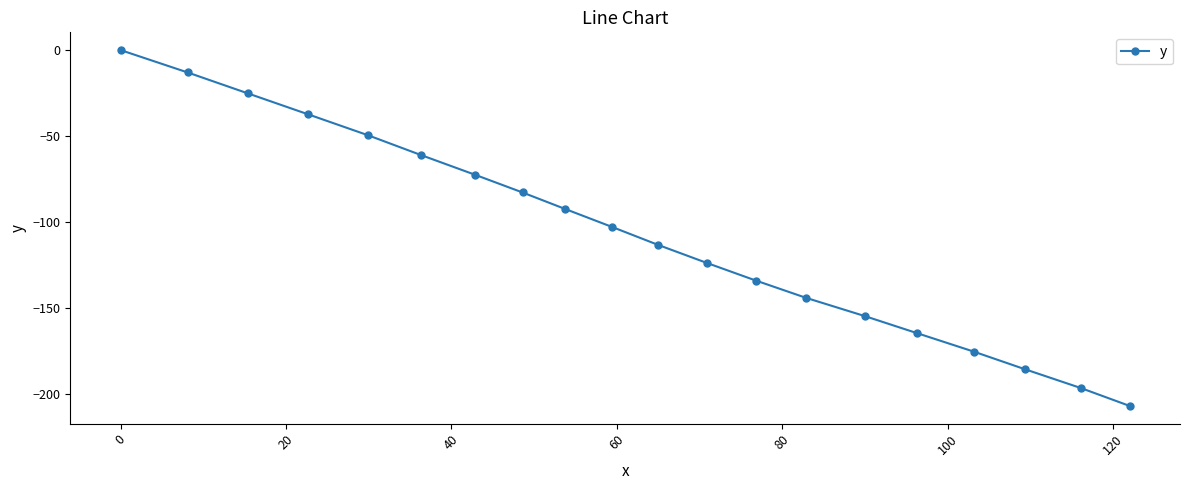

What is the difference between the maximum and second lowest values?

196.5